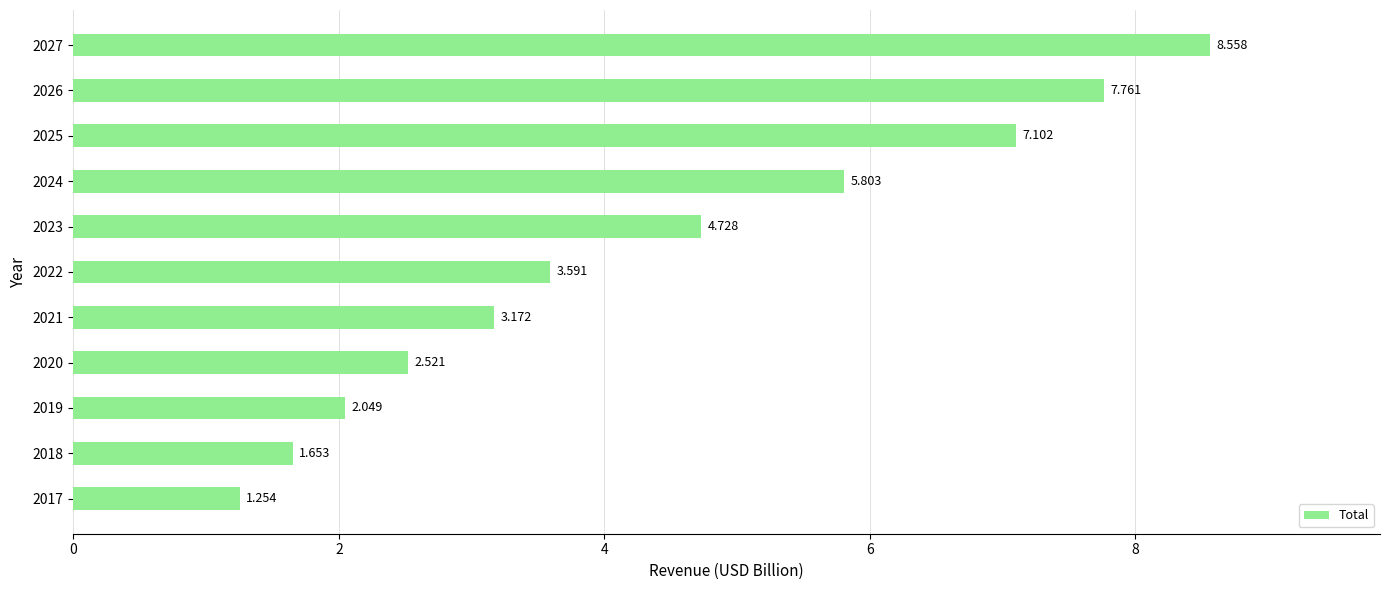

How many bars are there in total?

11